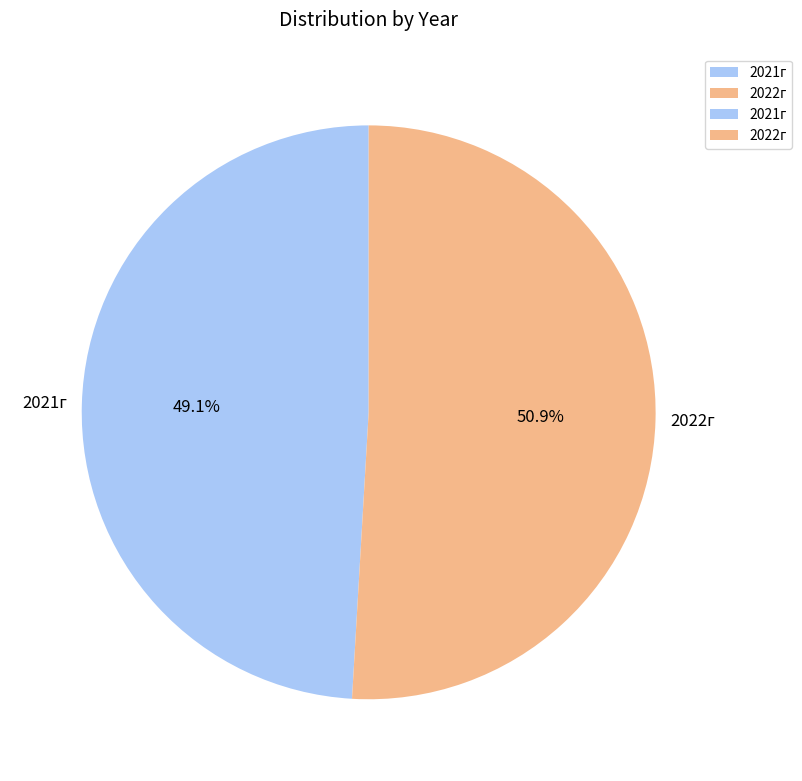

How much of the chart is everything except 2022г?

49.1%